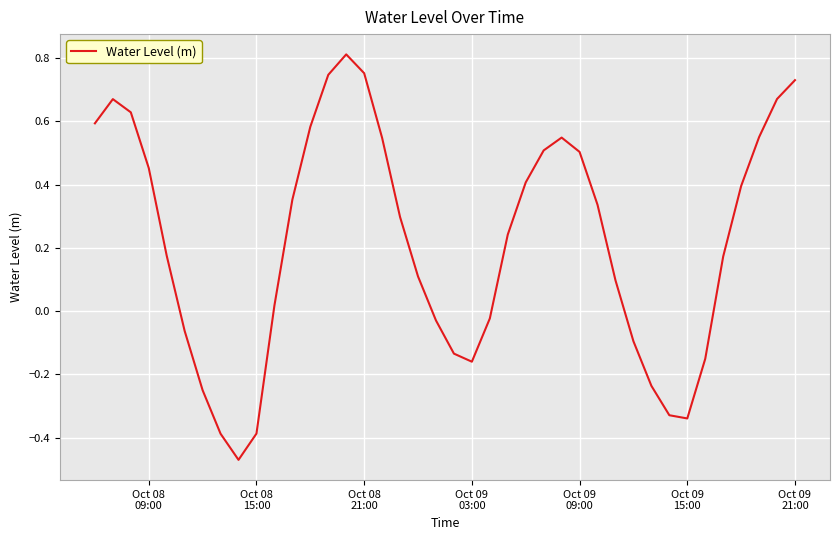

What is the difference between the maximum and minimum values?

1.3